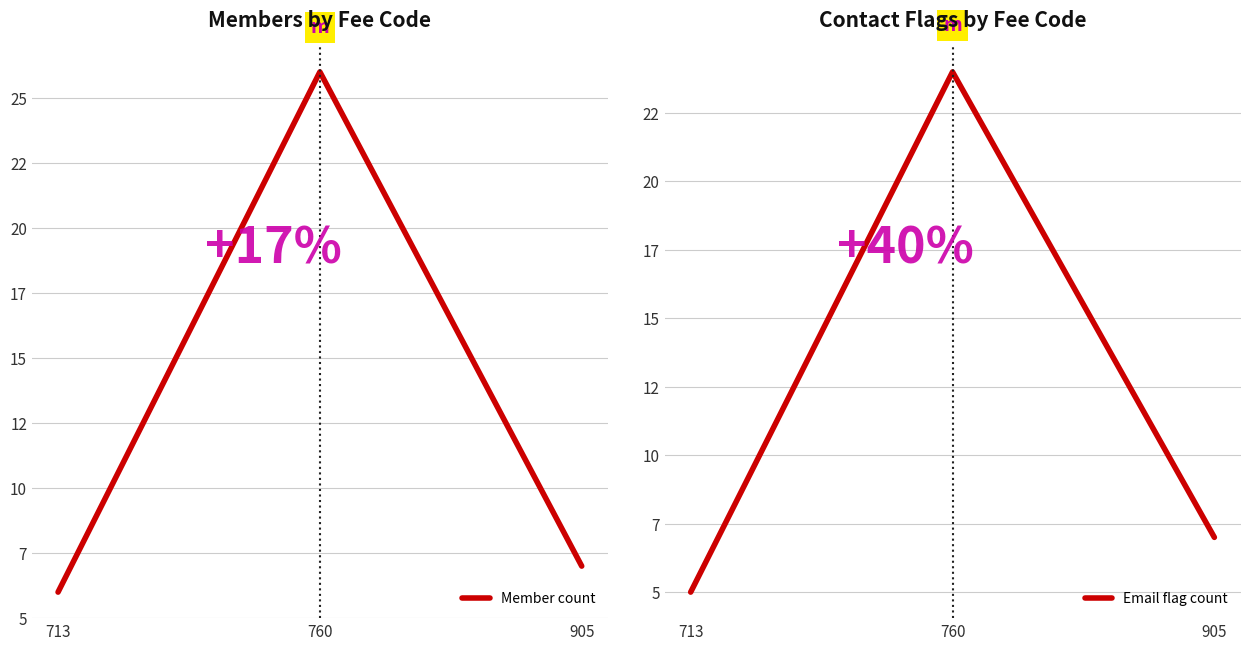

What is the average value of the Member count series?

13